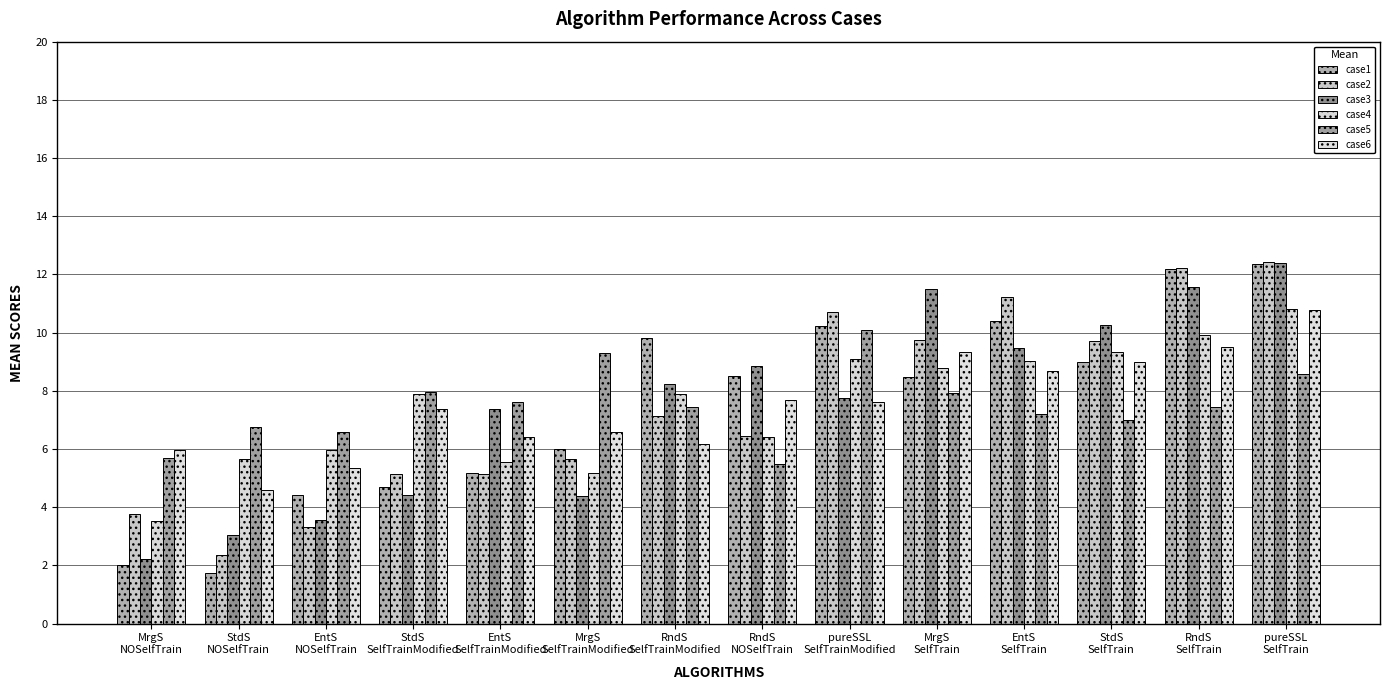

Which series has the largest total across all categories?

case1